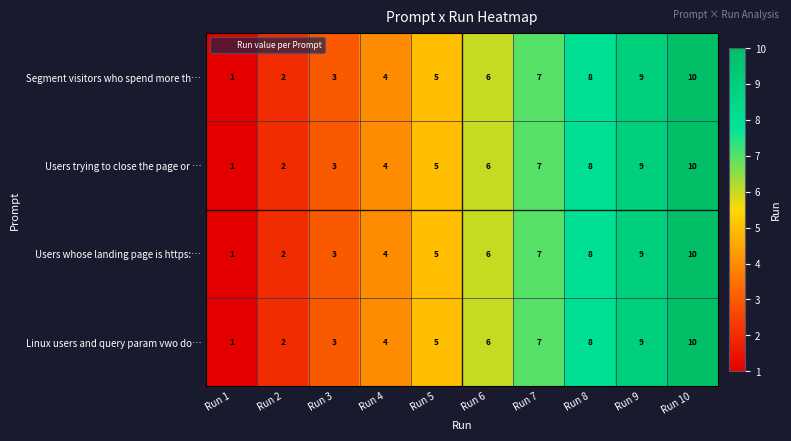

Which category has the lowest value in the Users whose landing page is https:… series?

Run 1